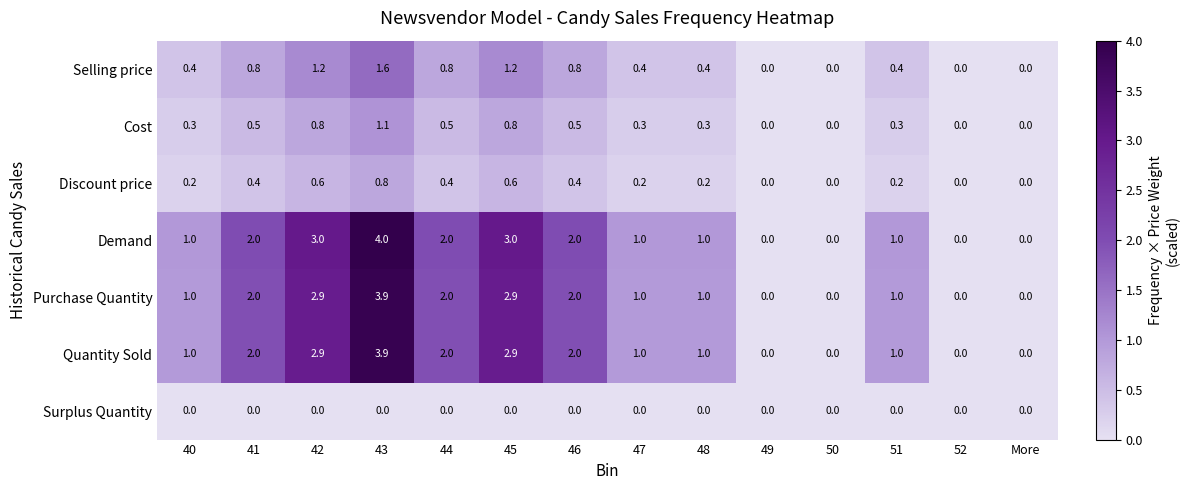

The value of Quantity Sold at More is 2.4. True or false?

False